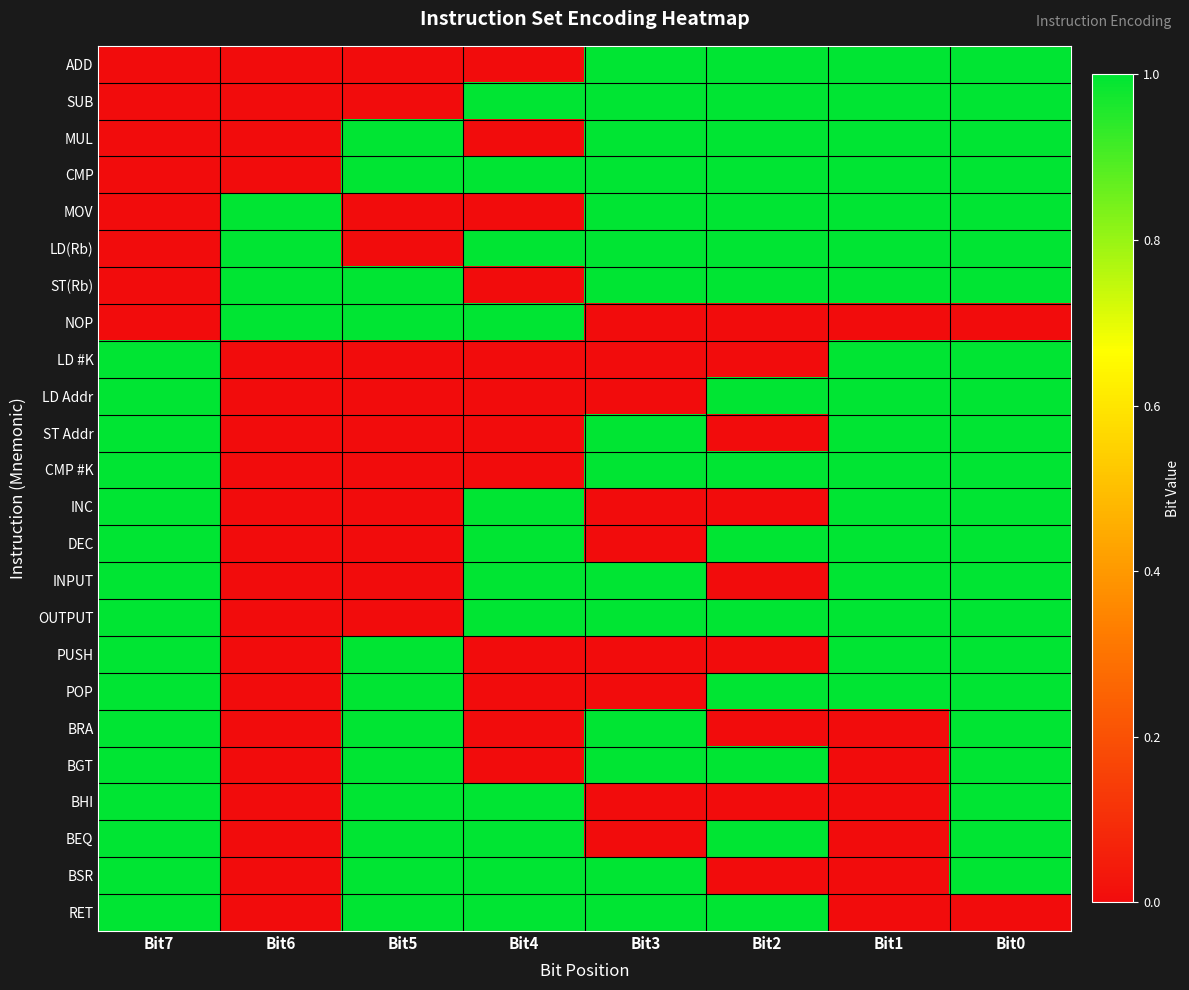

At which category does the chart reach its minimum across all series?

Bit7